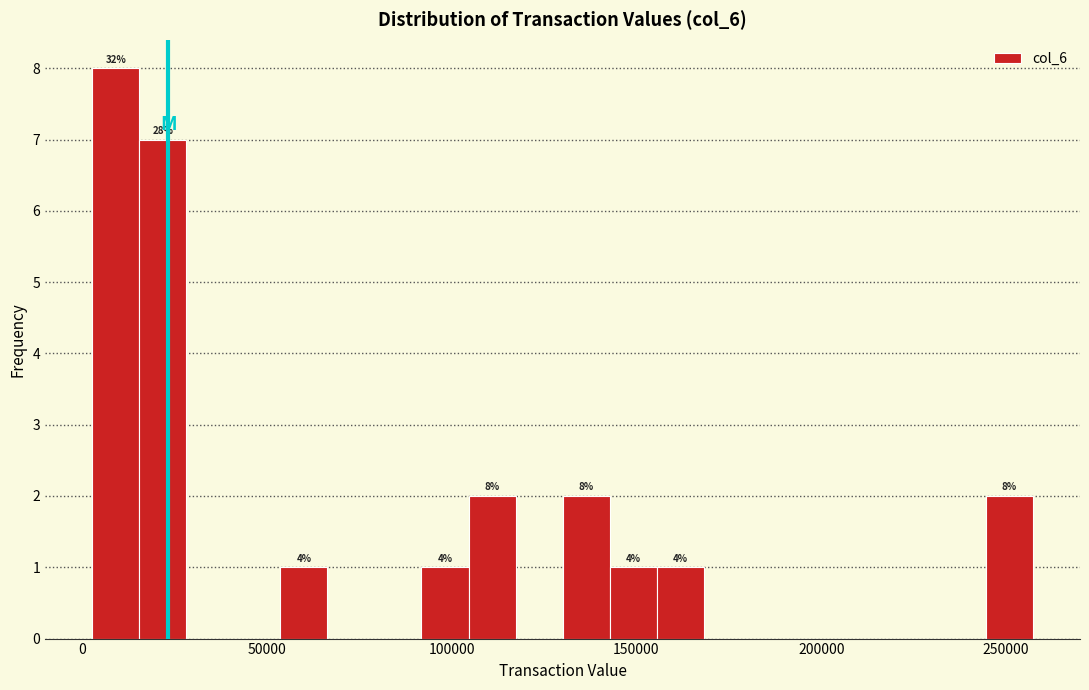

Read against the x-axis, roughly where is the centre of the tallest bar?

10000